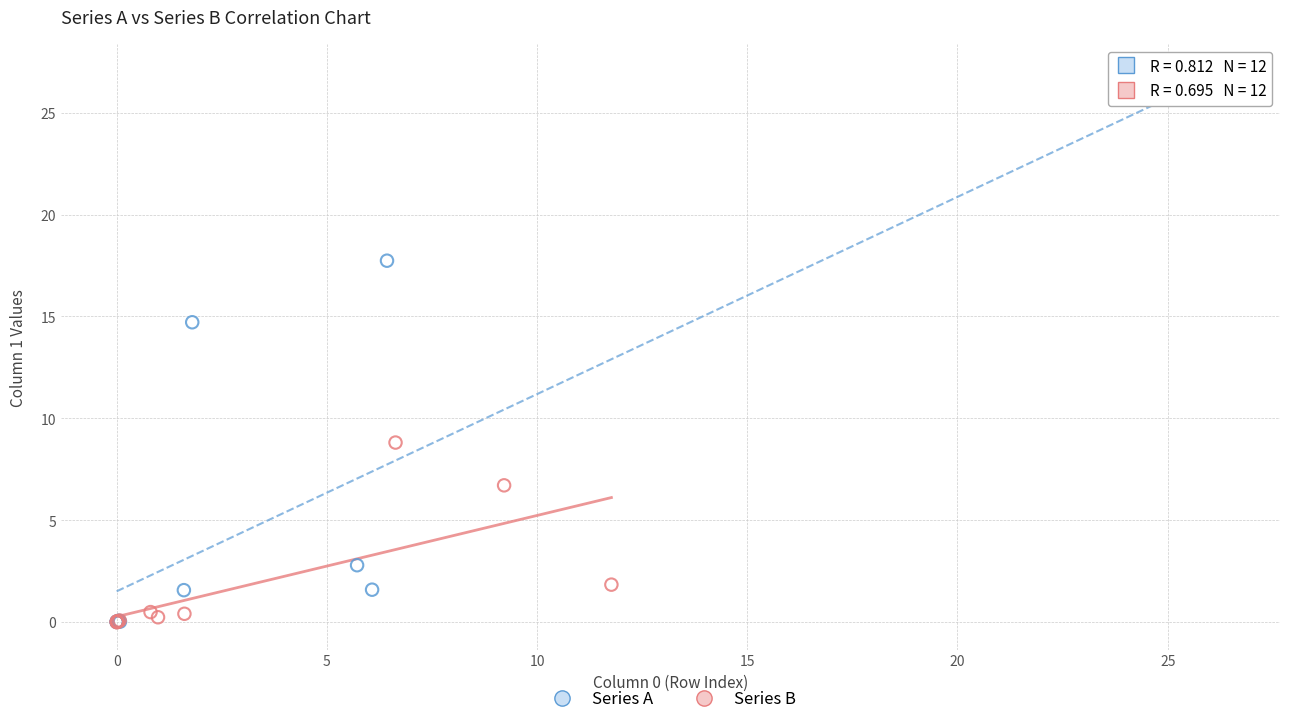

Which series has the largest Y range (max minus min)?

Series A